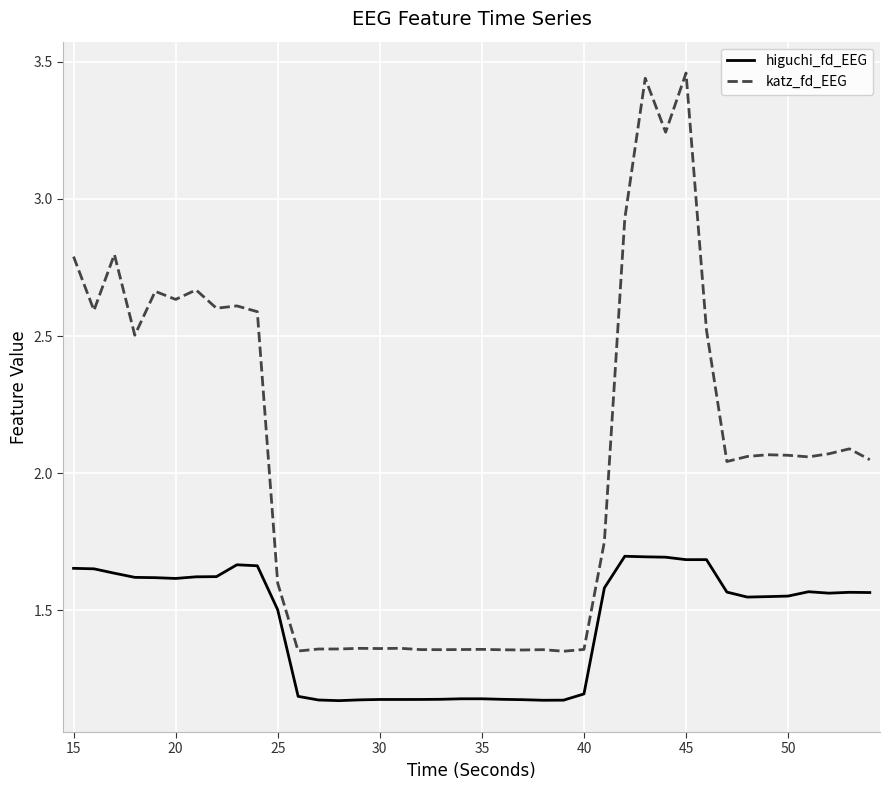

What are all the series names shown in the legend?

higuchi_fd_EEG, katz_fd_EEG